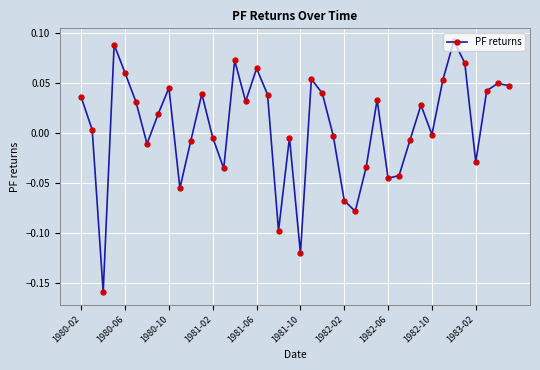

What is the difference between the maximum and minimum values?

0.3